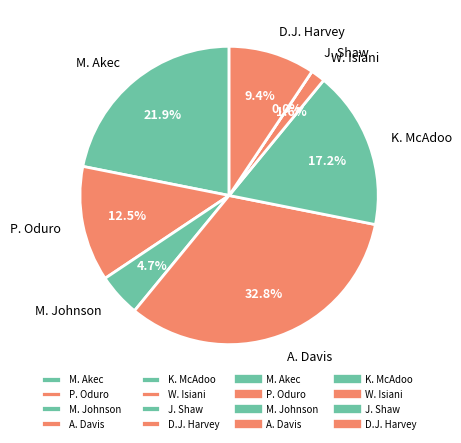

Rank the categories by value from lowest to highest.

J. Shaw, W. Isiani, M. Johnson, D.J. Harvey, P. Oduro, K. McAdoo, M. Akec, A. Davis